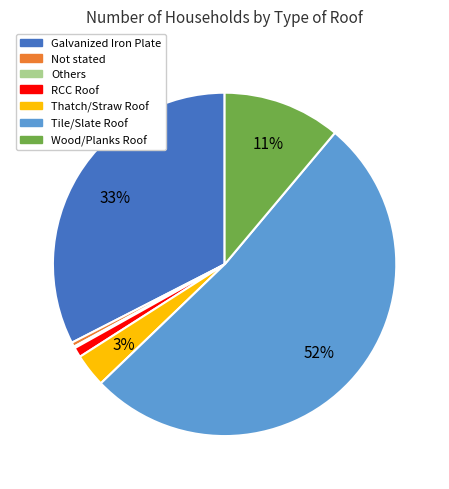

Do Tile/Slate Roof and Not stated together represent more than half of the pie?

Yes